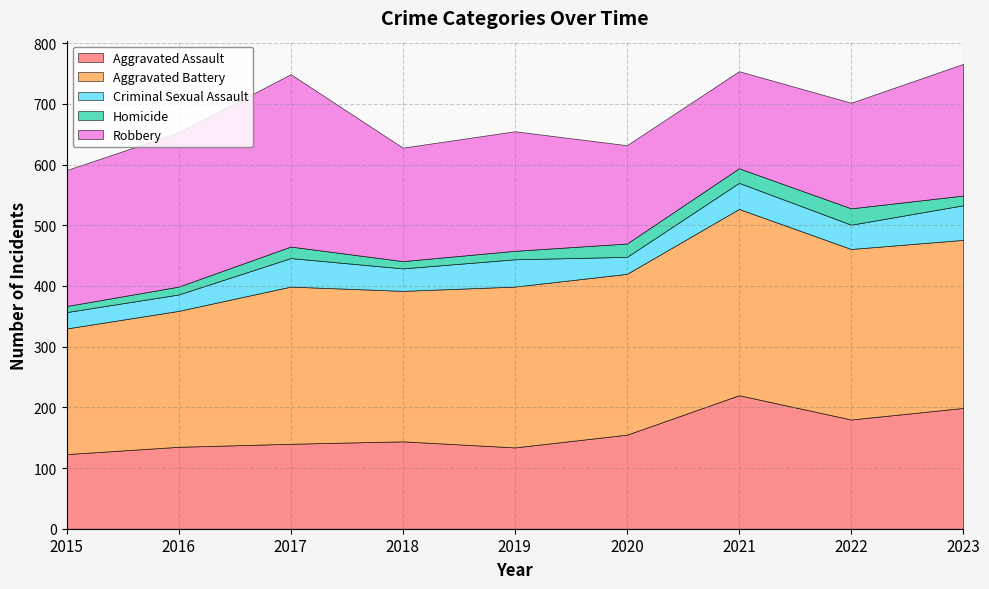

Does the chart have visible grid lines?

Yes